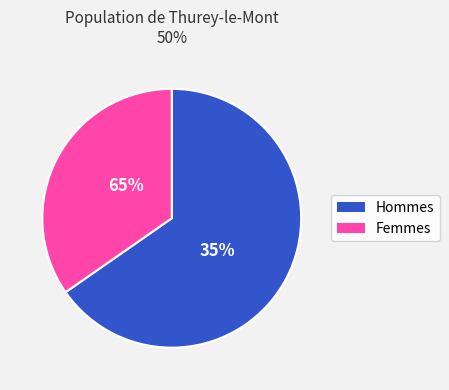

True or false: 8 accounts for 13% of the total.

False